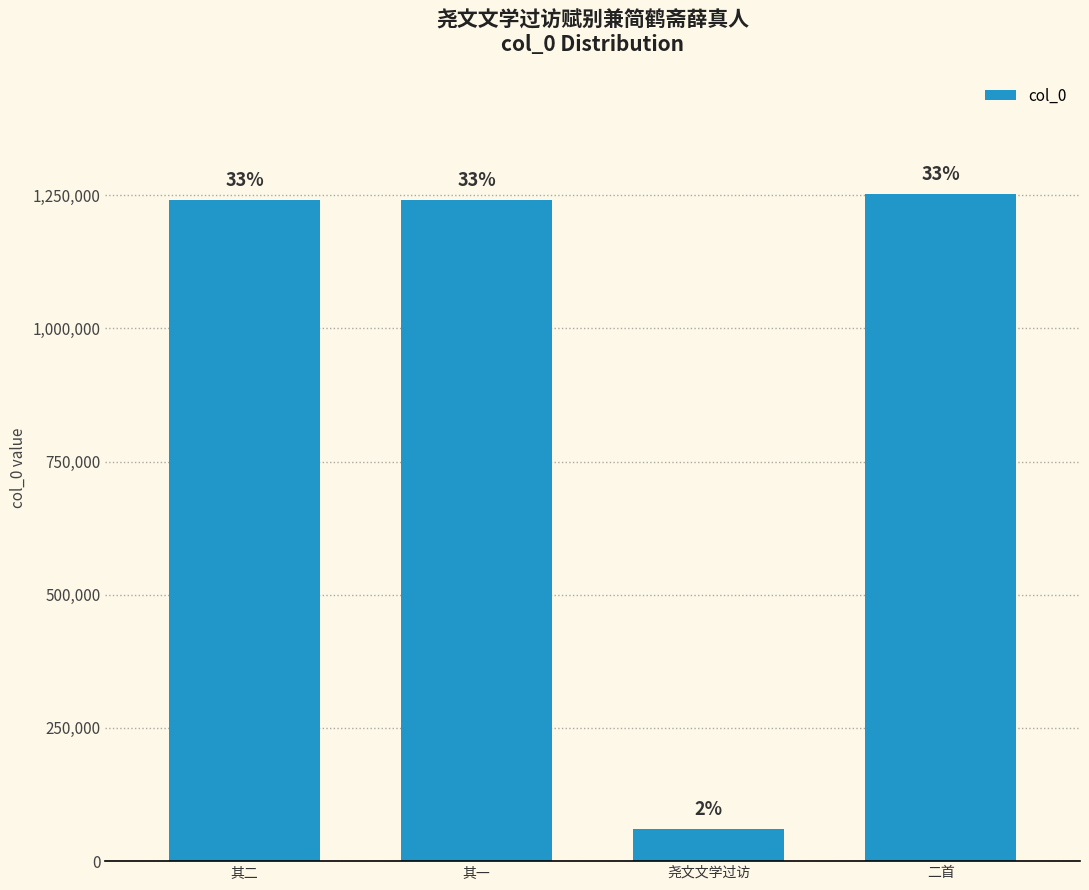

Reading left to right, extract all data points from this chart.

1240574	1240573	60569	1252687